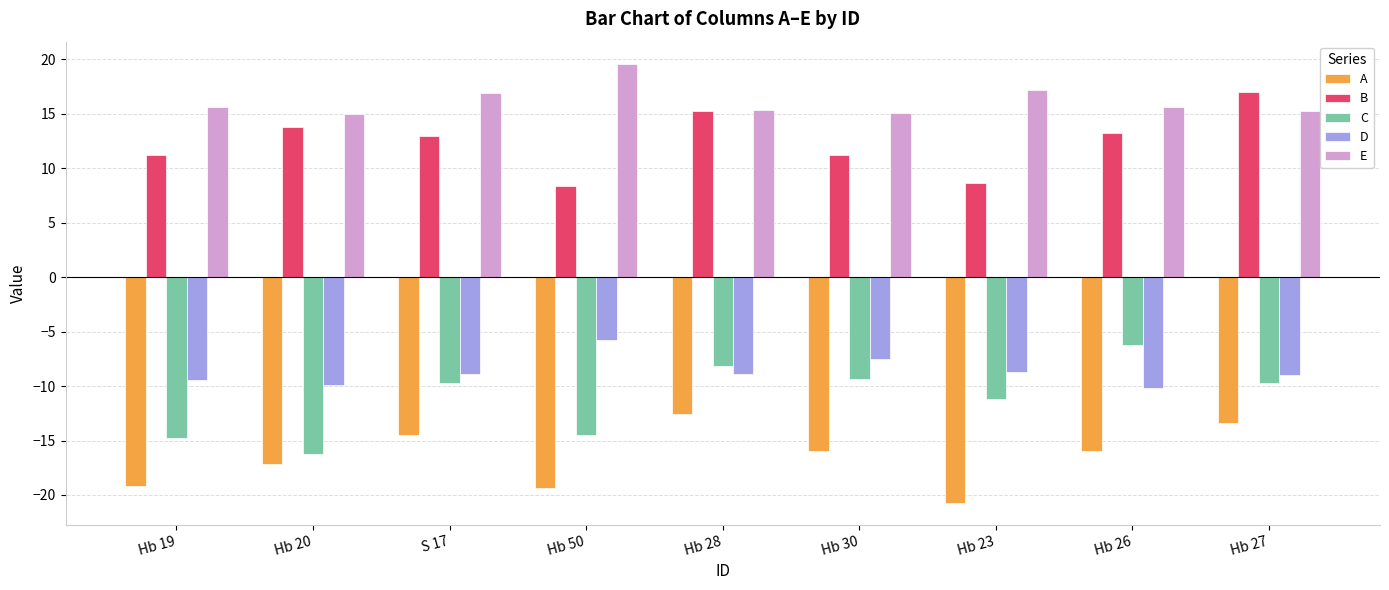

How many bars are there in each group?

5